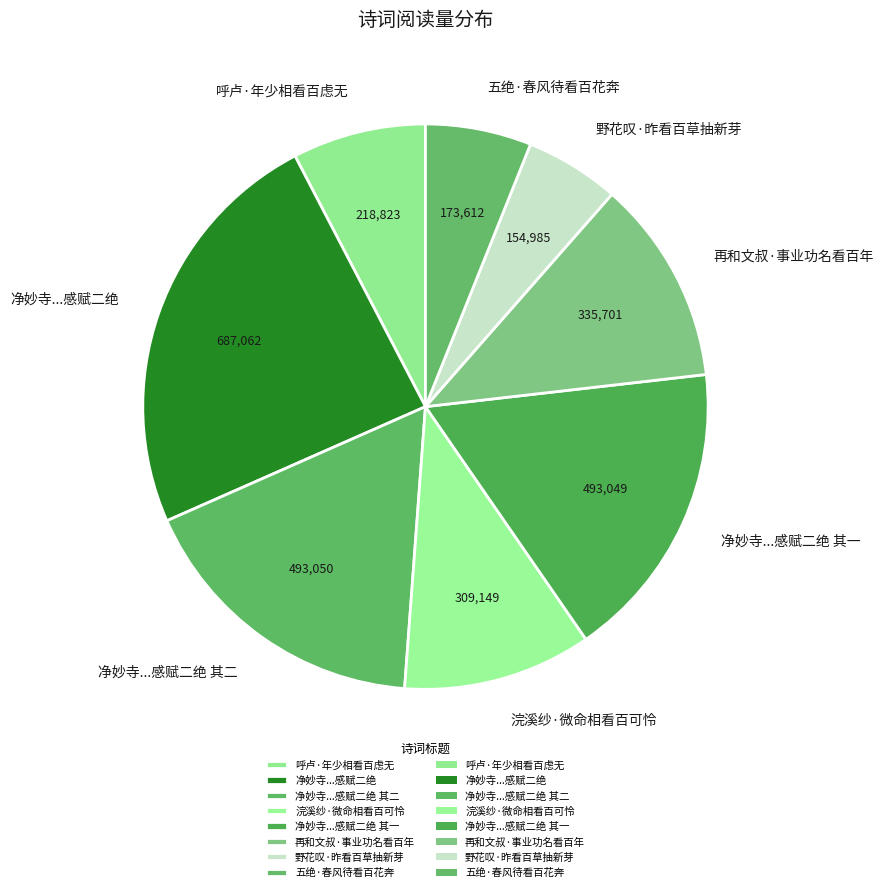

Approximately how many times larger is the value at 野花叹·昨看百草抽新芽 compared to 呼卢·年少相看百虑无?

0.7